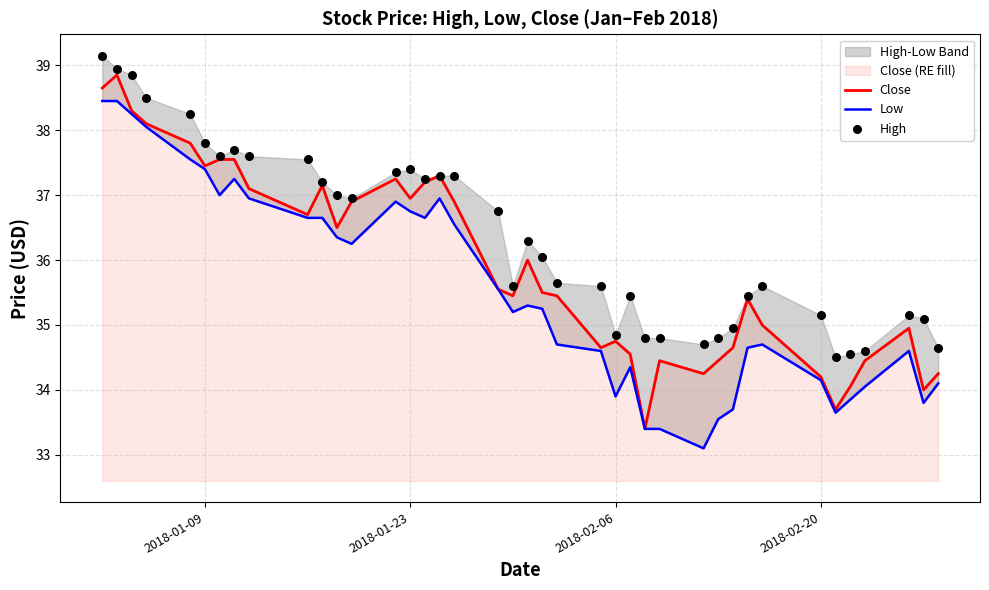

At how many categories does at least one series exceed 37?

16